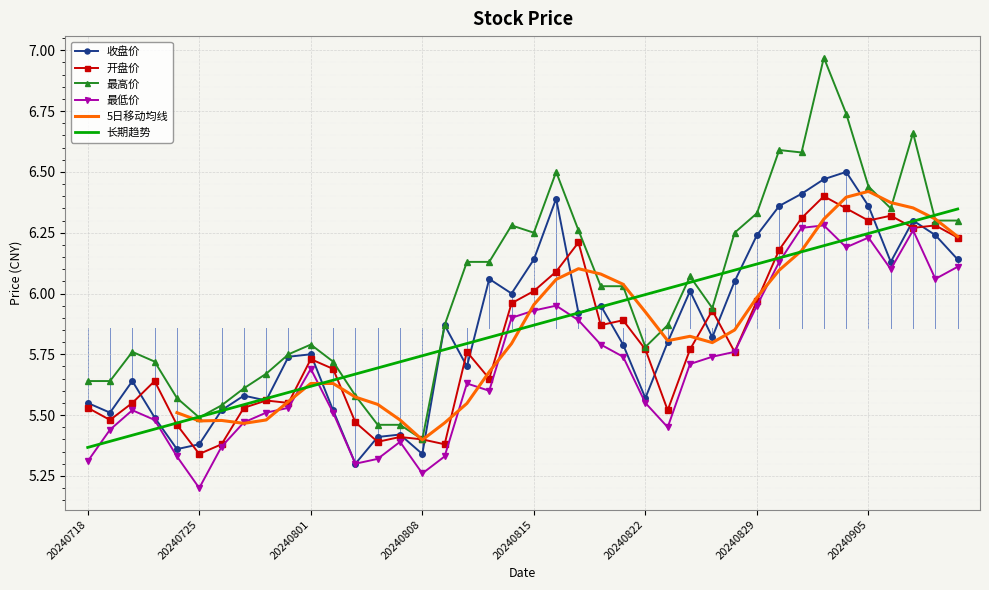

What is the minimum value for 最低价?

5.2